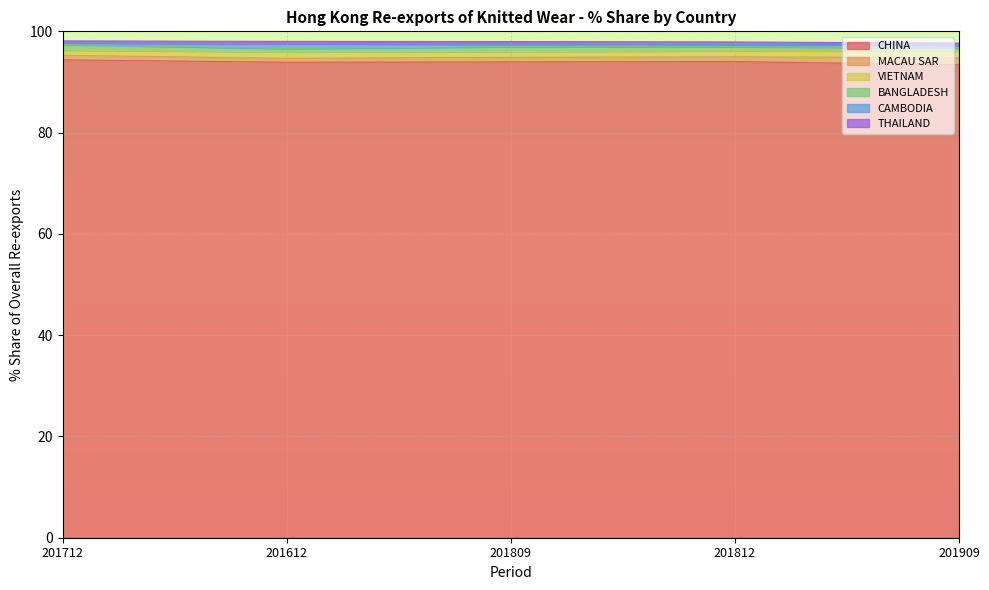

True or false: MACAU SAR has a value of 1.6 at 201812.

False